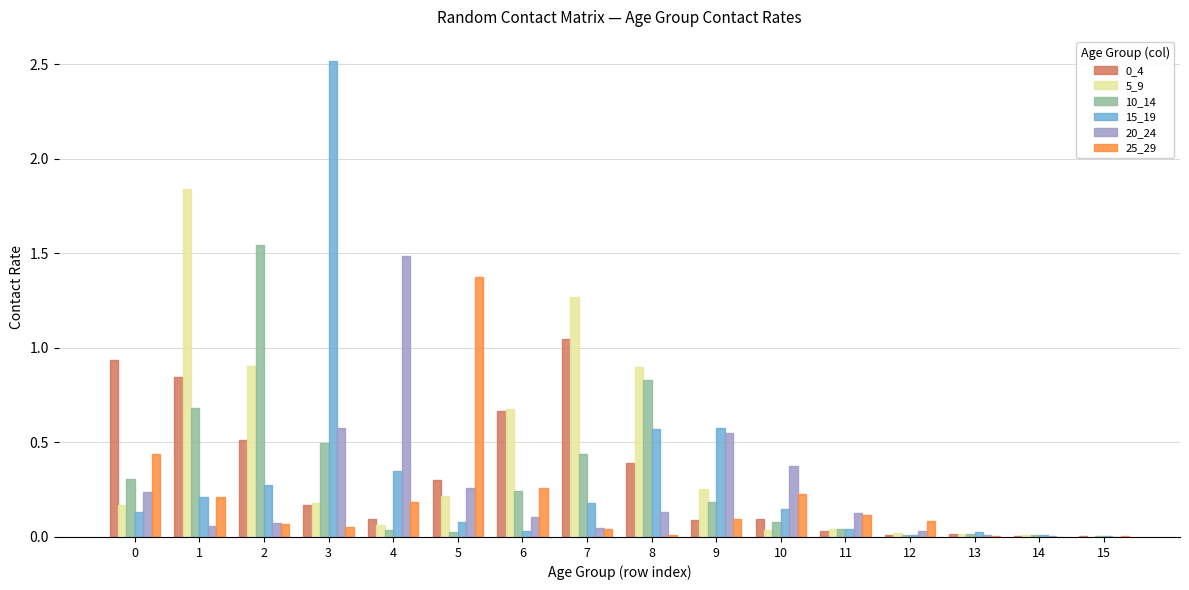

What is the total value across all series at 3?

4.0